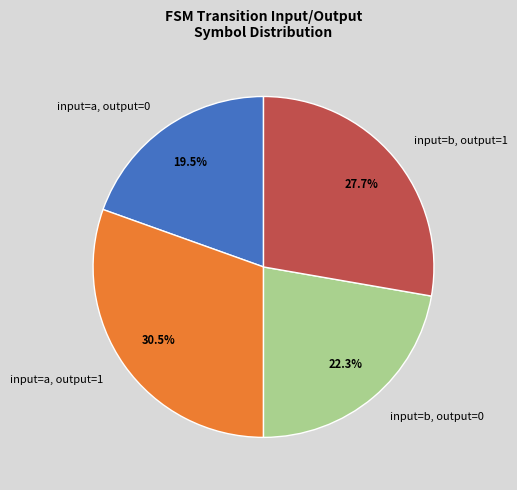

How many segments does this pie chart have?

4